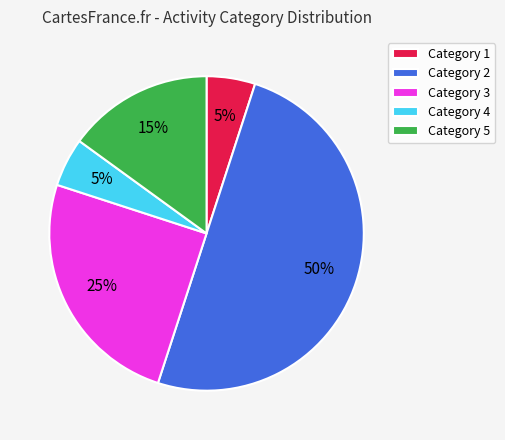

To the nearest percent, what is the difference between the largest and smallest slice percentages?

45%